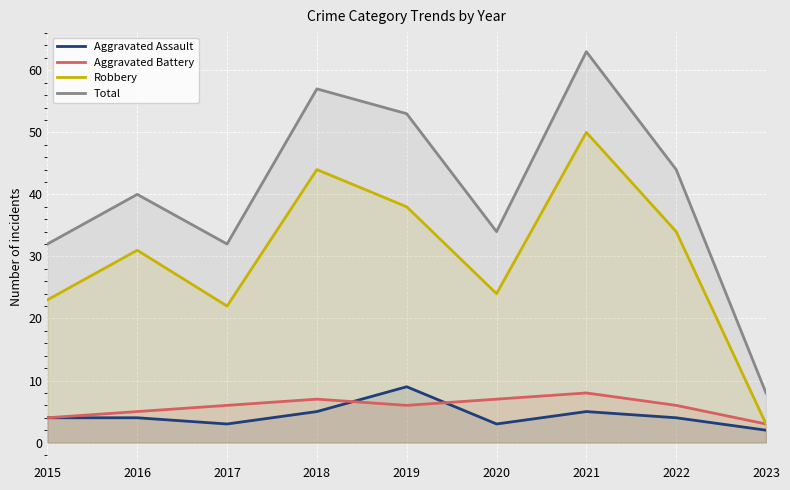

List the labels in order of Robbery value, smallest first.

2023, 2017, 2015, 2020, 2016, 2022, 2019, 2018, 2021